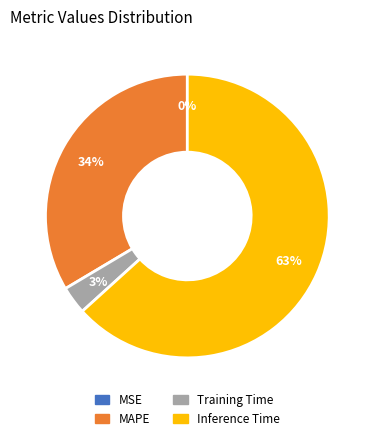

Do Inference Time and Training Time together represent more than half of the pie?

Yes